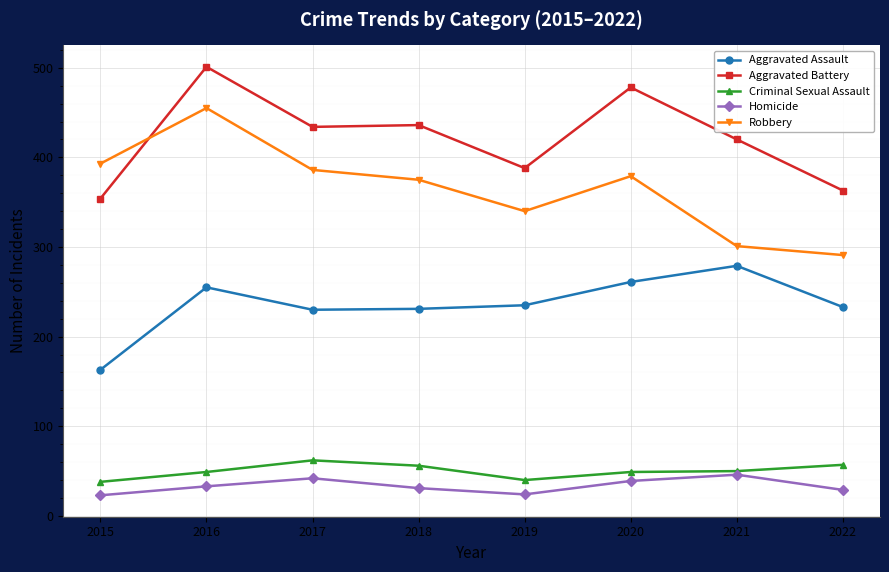

How many values in the Robbery series are below 379?

4